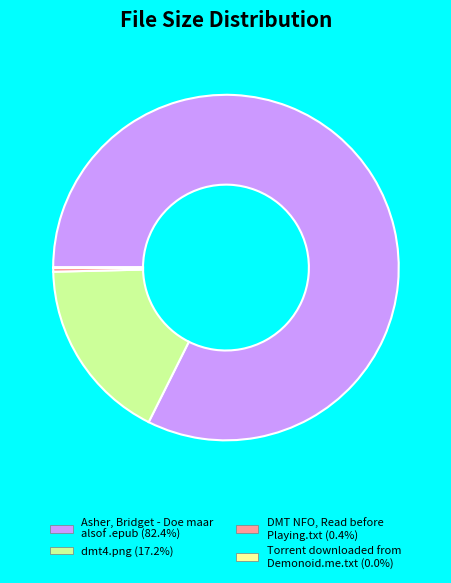

Approximately how many times larger is the value at dmt4.png compared to DMT NFO, Read before Playing.txt?

46.1